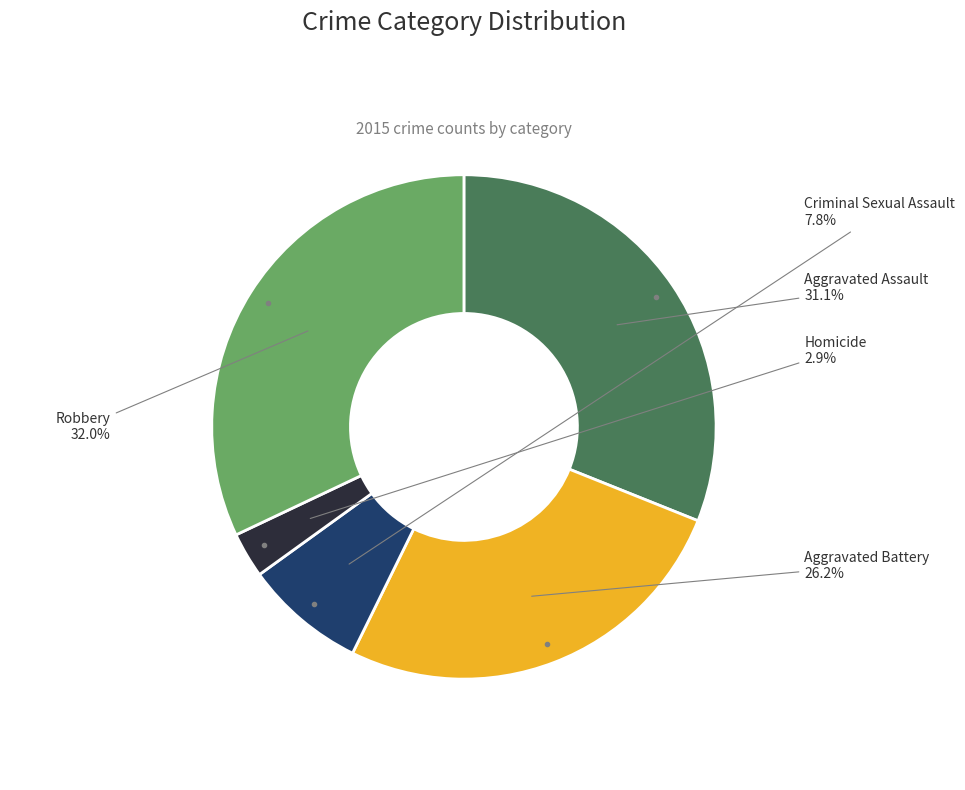

Does any single category account for the majority?

No